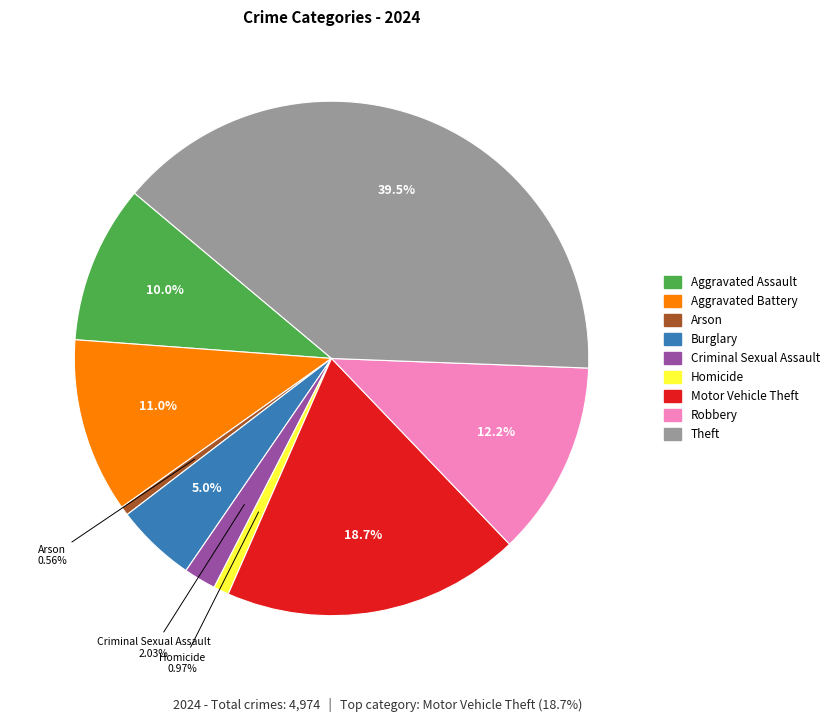

Does any single category account for the majority?

No